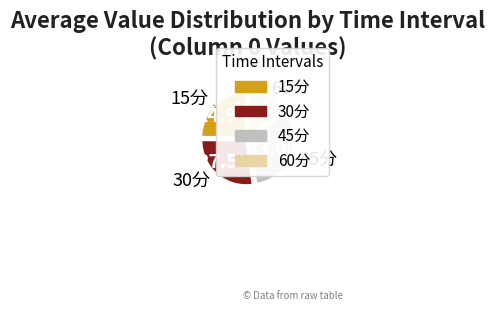

Is it true that 15分 is 33% of the pie?

False